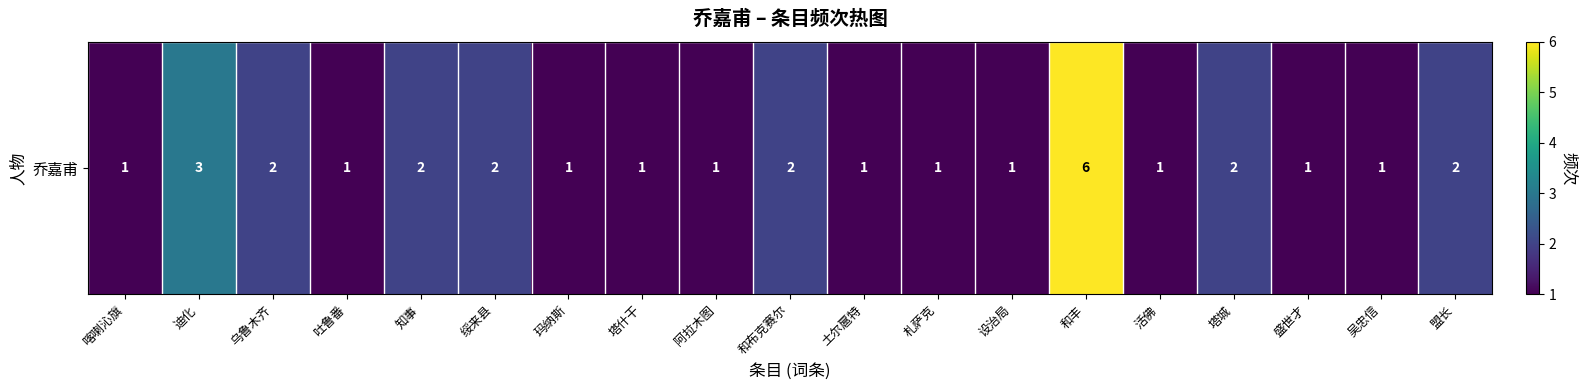

How many categories are shown in the chart?

19